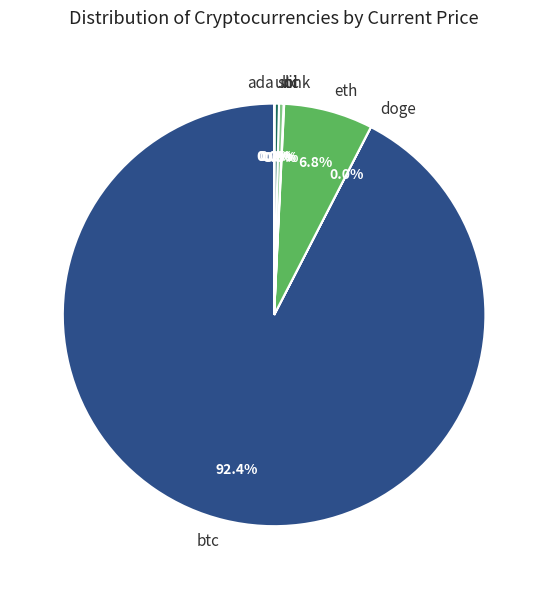

Approximately how many times larger is the value at sol compared to ltc?

1.0